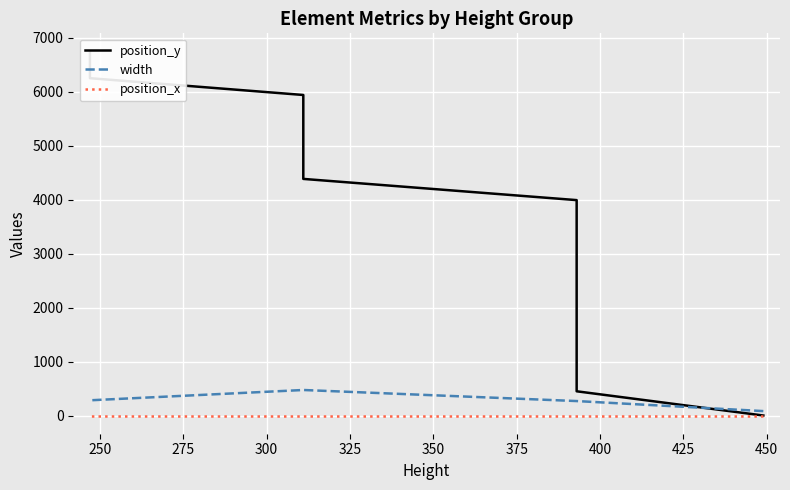

Does the chart display data point markers on the line(s)?

No